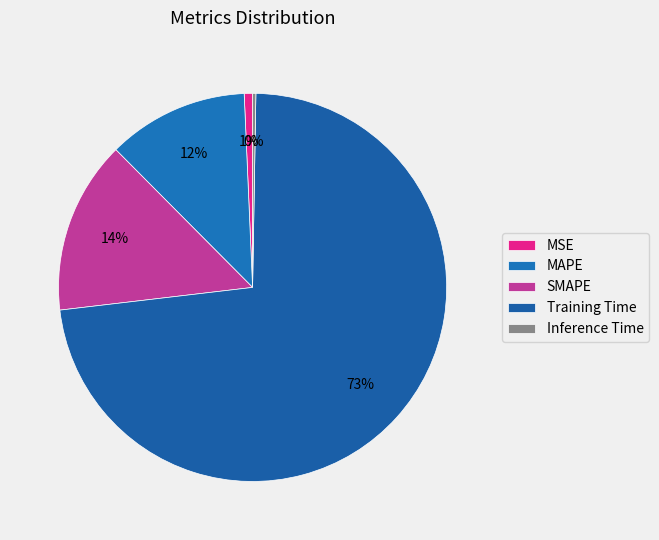

The SMAPE slice represents 20% of the pie. True or false?

False